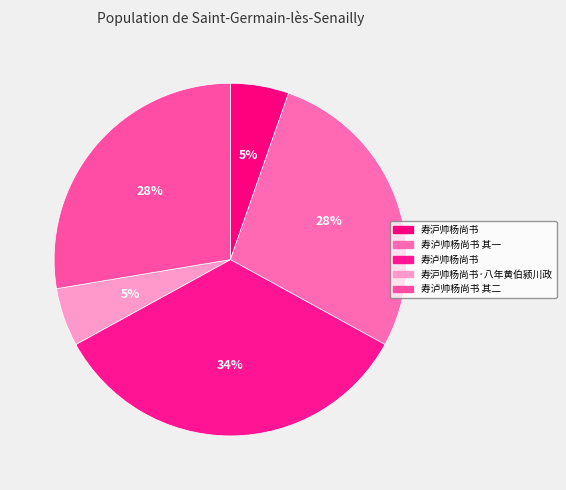

Count the number of slices in the pie.

5